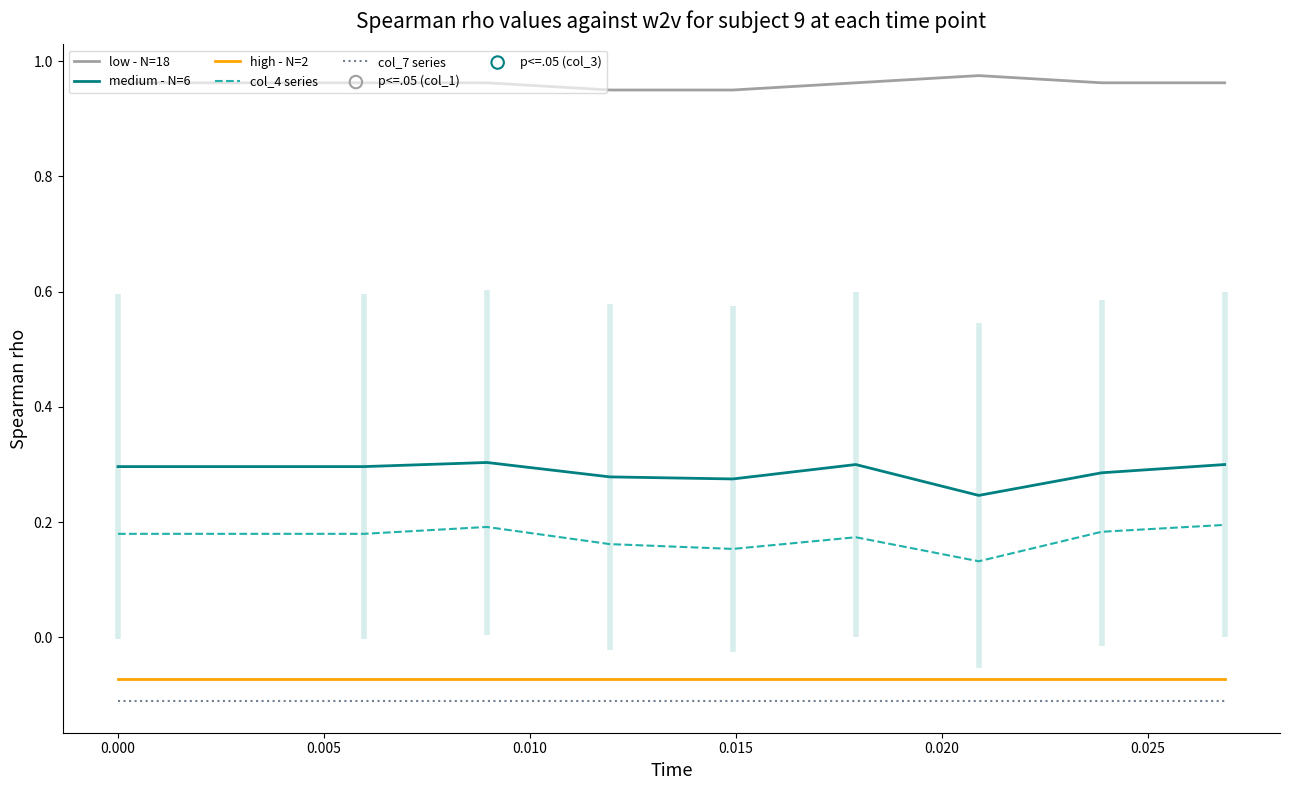

True or false: medium - N=6 and col_7 series intersect in this chart.

False